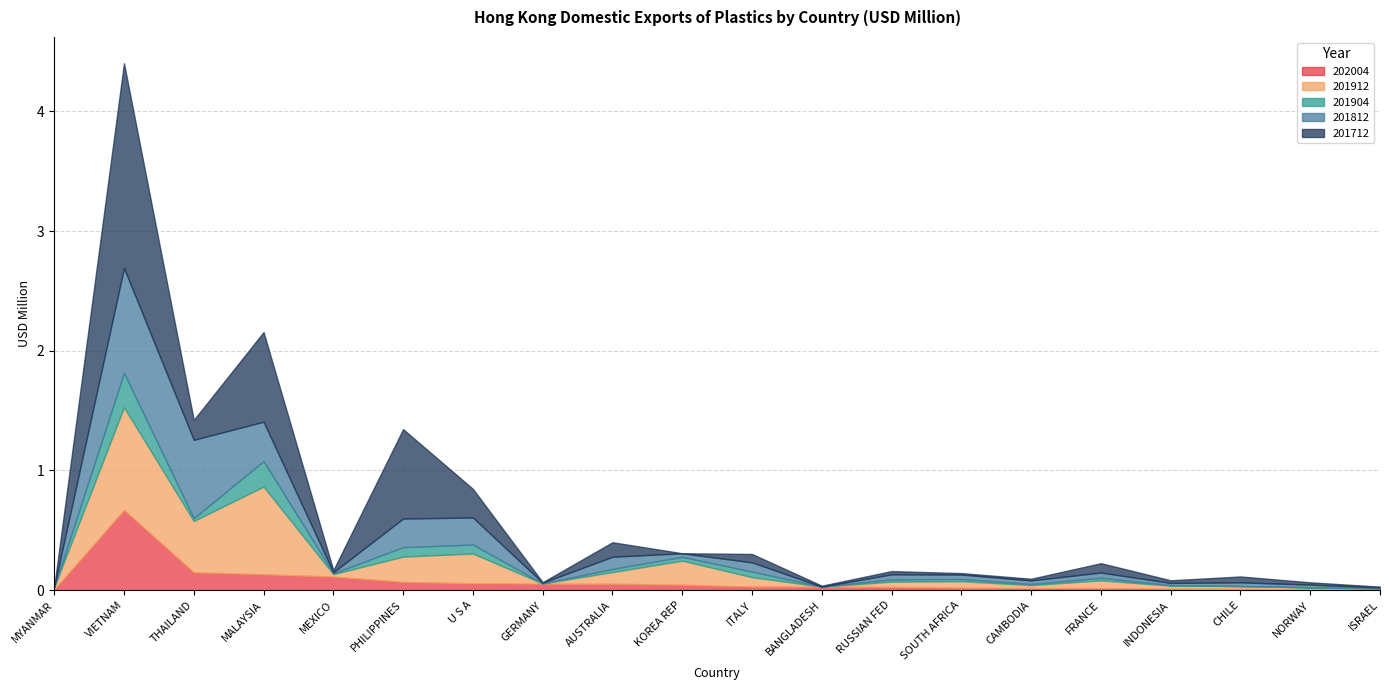

The value of 202004 at AUSTRALIA is 0.1. True or false?

True